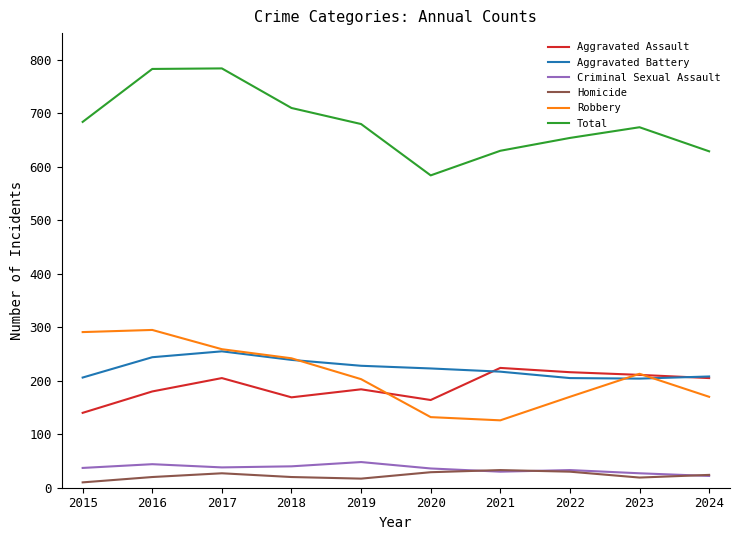

The Robbery series shows 81 at 2017. True or false?

False